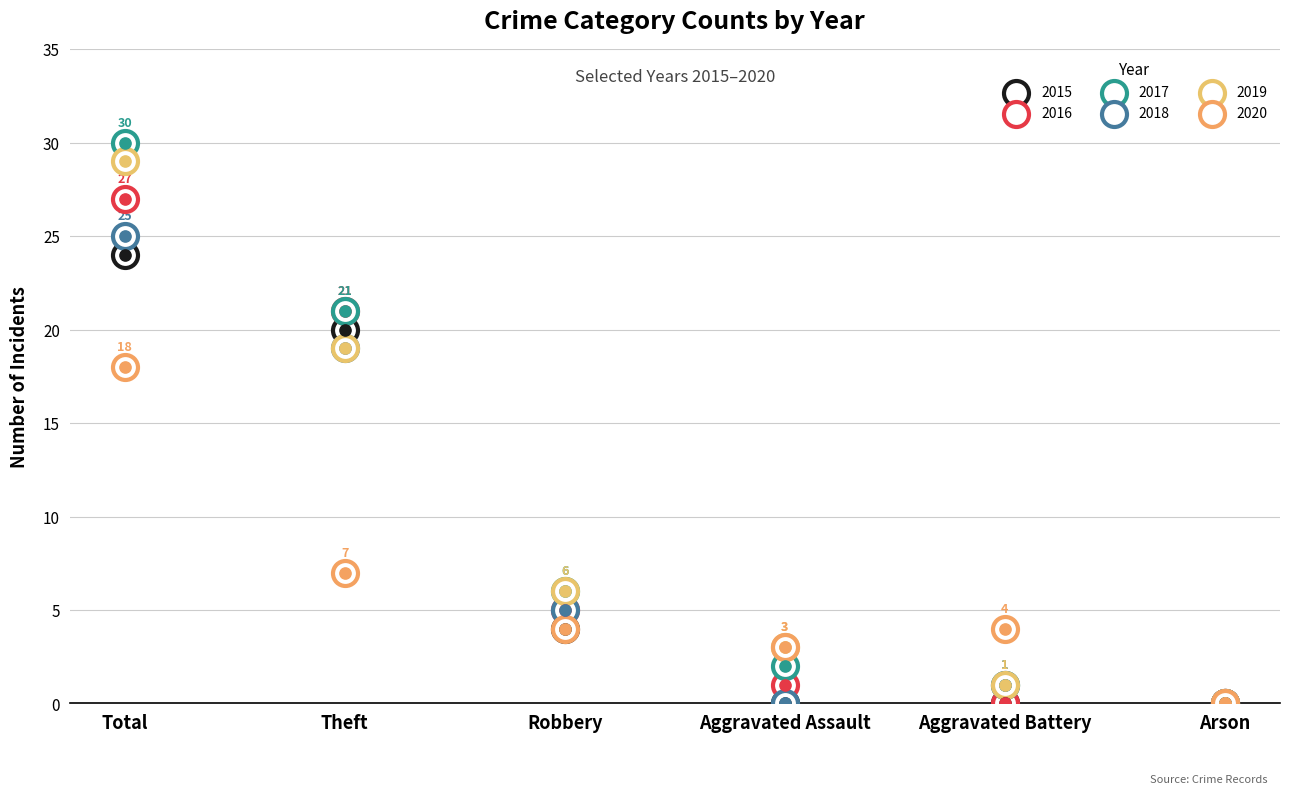

At which category is the sum across all series the highest?

Total